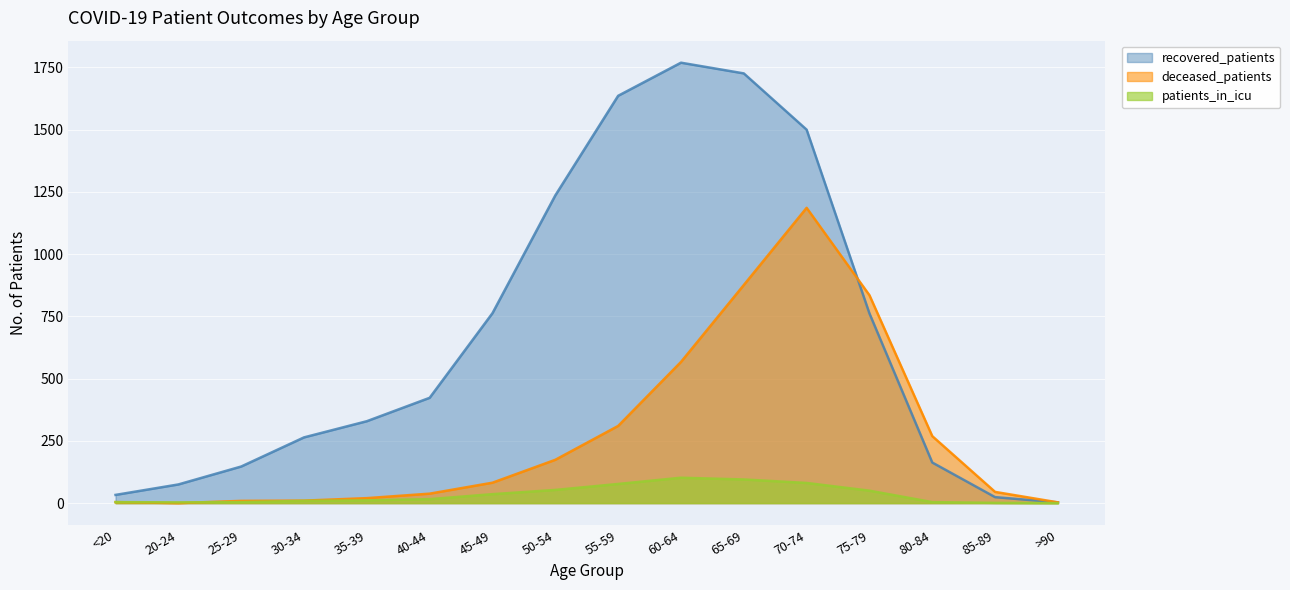

Rank the series by their average value, from lowest to highest.

patients_in_icu, deceased_patients, recovered_patients